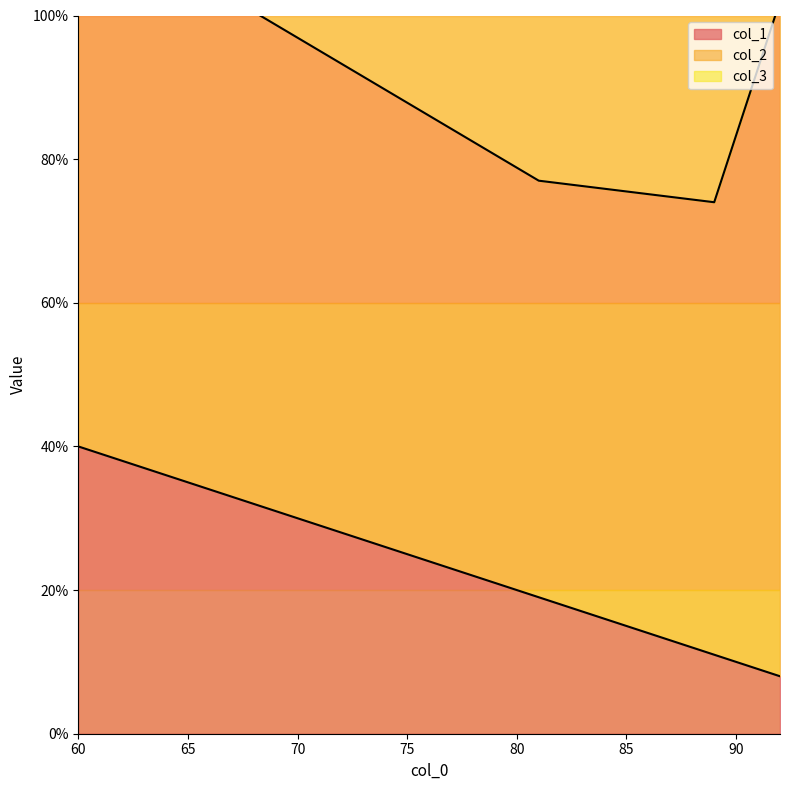

True or false: col_1 has more than 0 points higher than both neighbors.

False